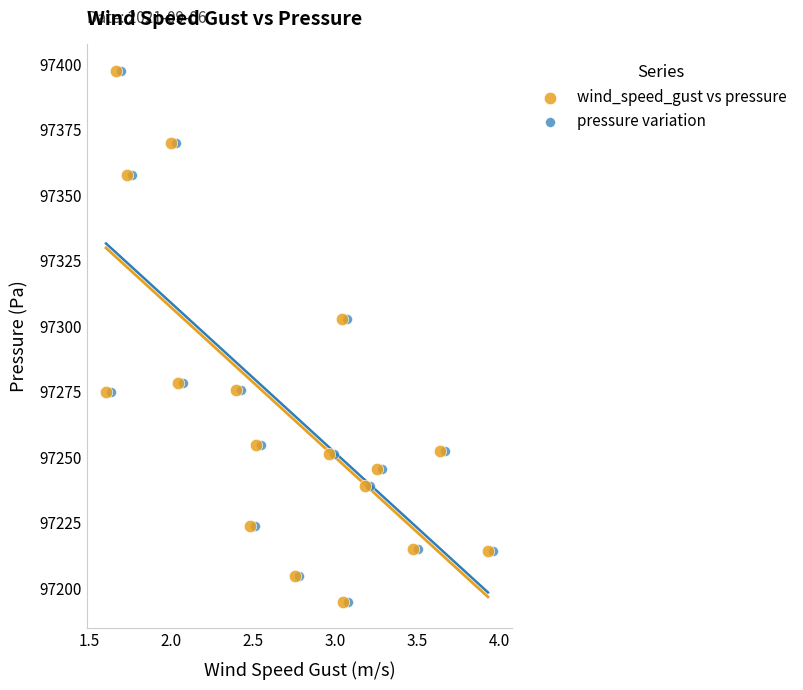

What are all the series names shown in the legend?

wind_speed_gust vs pressure, pressure variation